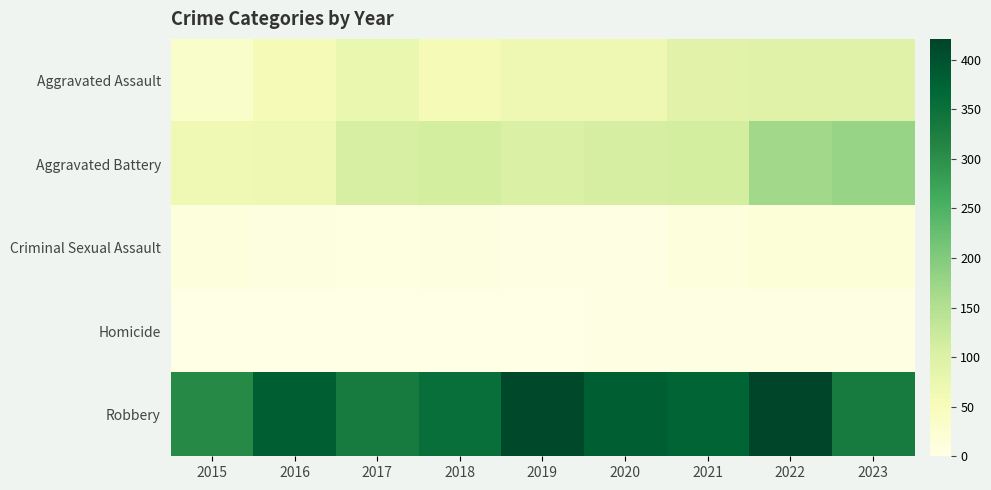

What is the spread (max minus min) of values at 2019?

414